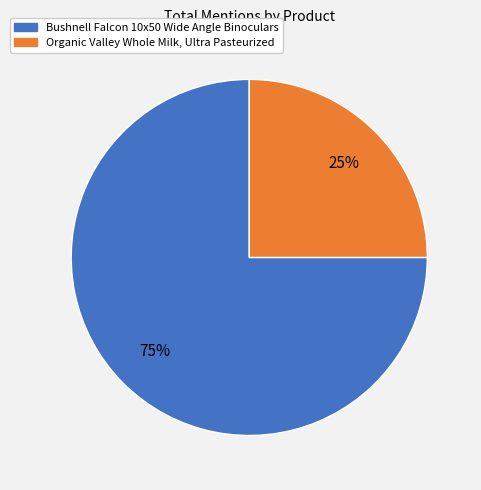

Which slice is the smallest?

Organic Valley Whole Milk, Ultra Pasteurized